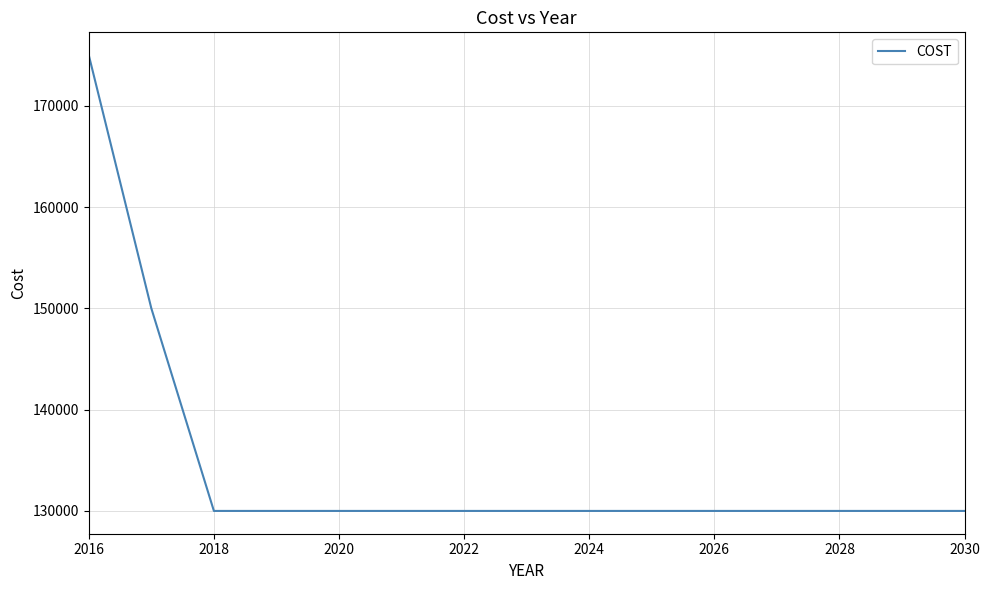

What is the greatest value displayed?

175000